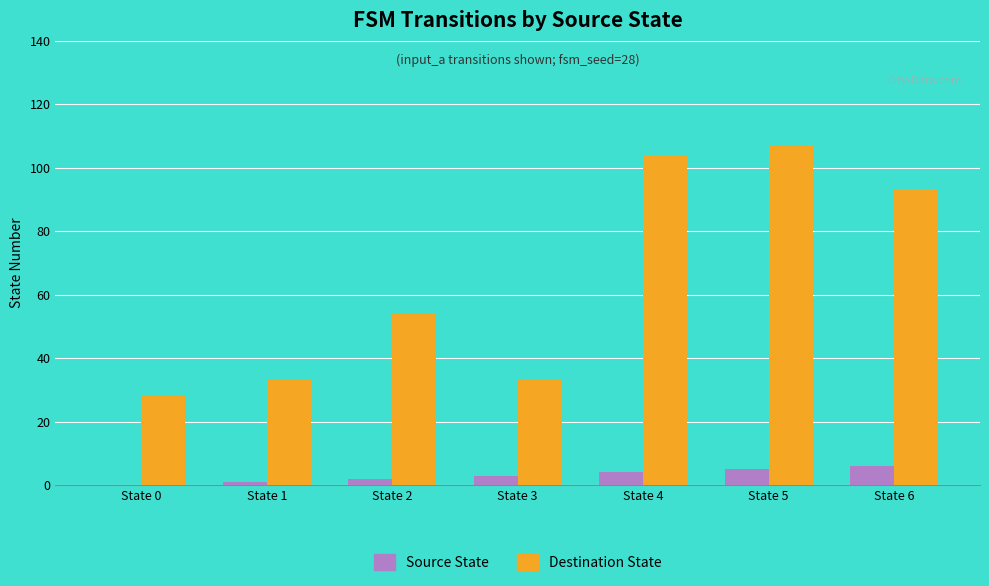

Which series has the largest total across all categories?

Destination State